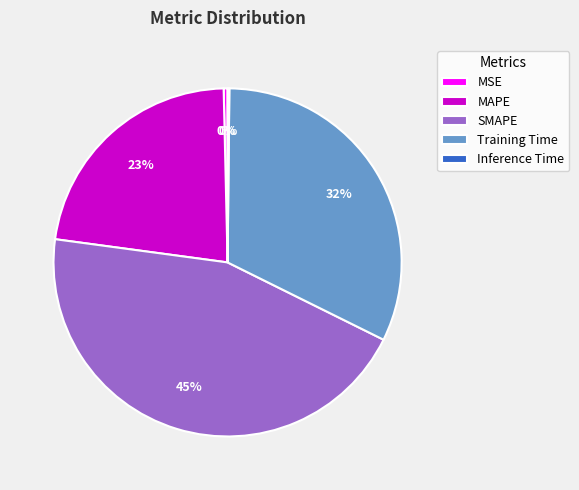

What is the ratio of the value at Training Time to the value at MAPE?

1.4